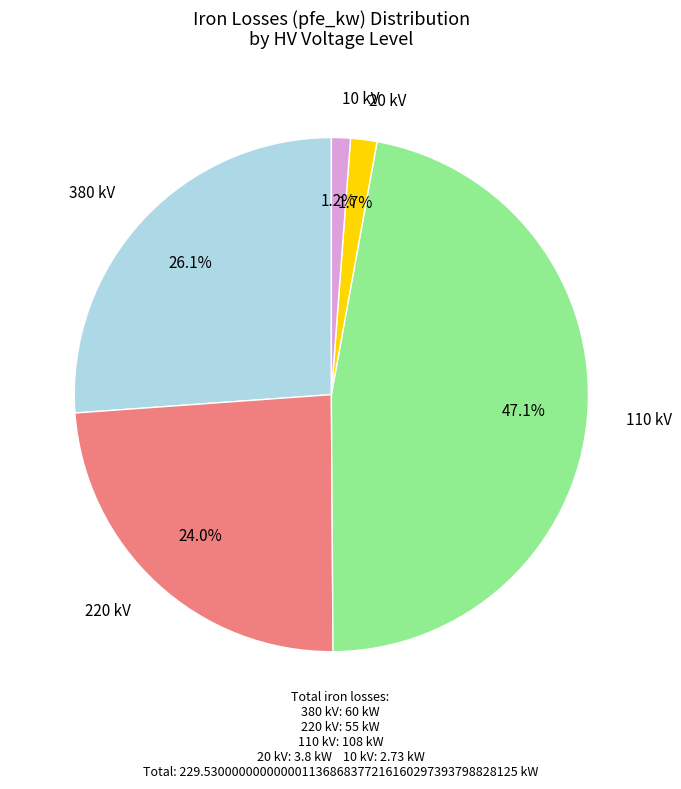

Is there any slice that represents more than half of the pie?

No